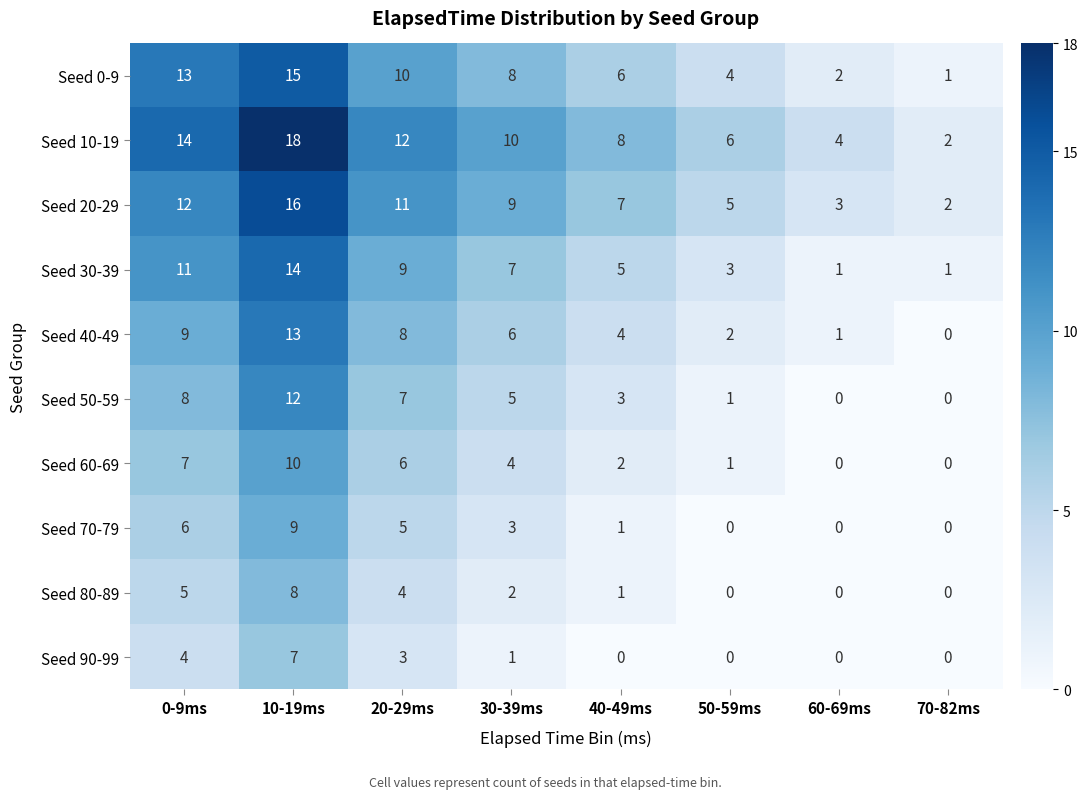

What is the difference between the maximum and minimum values in the Seed 20-29 series?

14